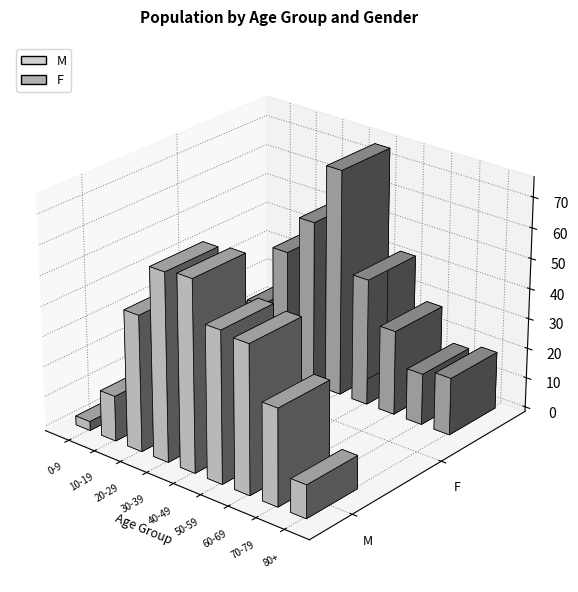

Does the chart contain stacked bars?

No